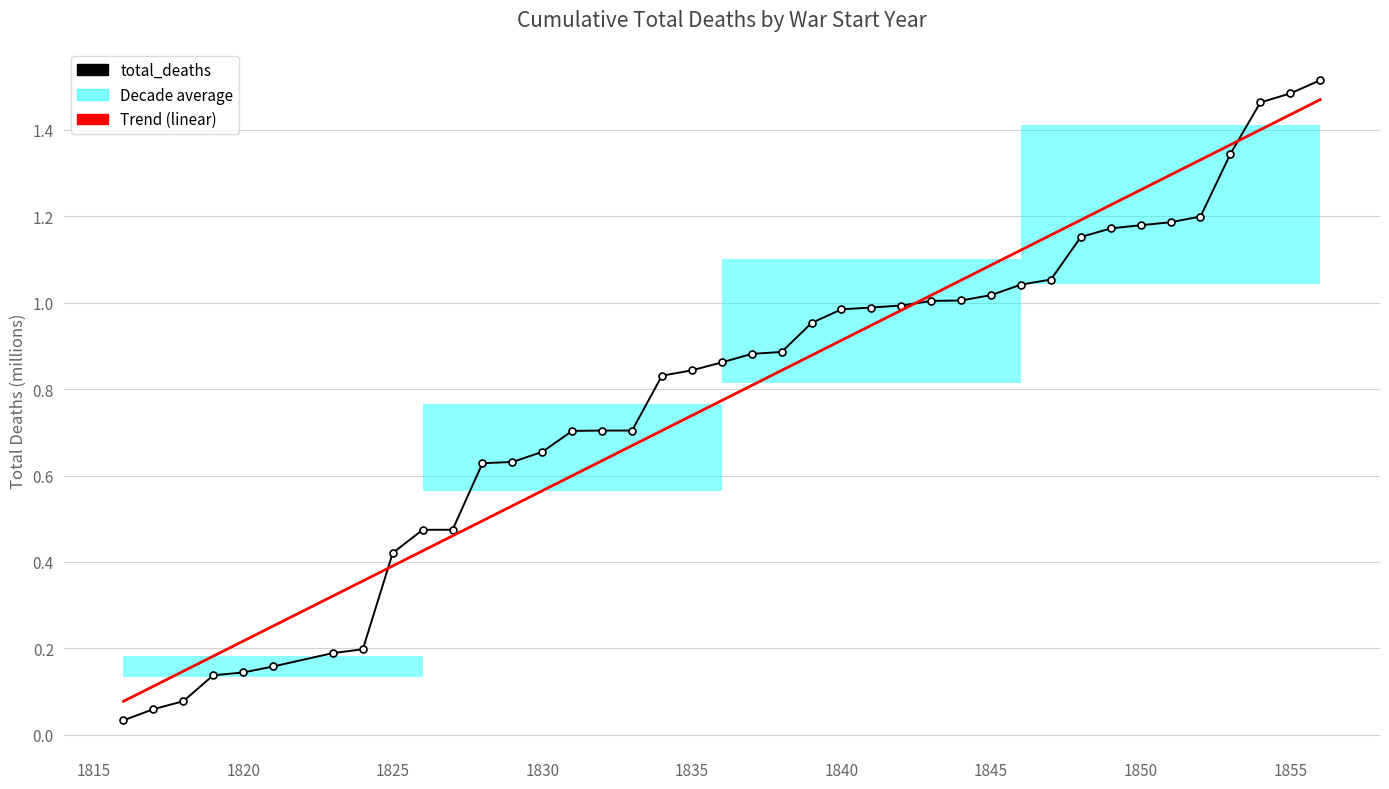

After their last crossing, which series has the higher values: total_deaths or Trend (linear)?

total_deaths